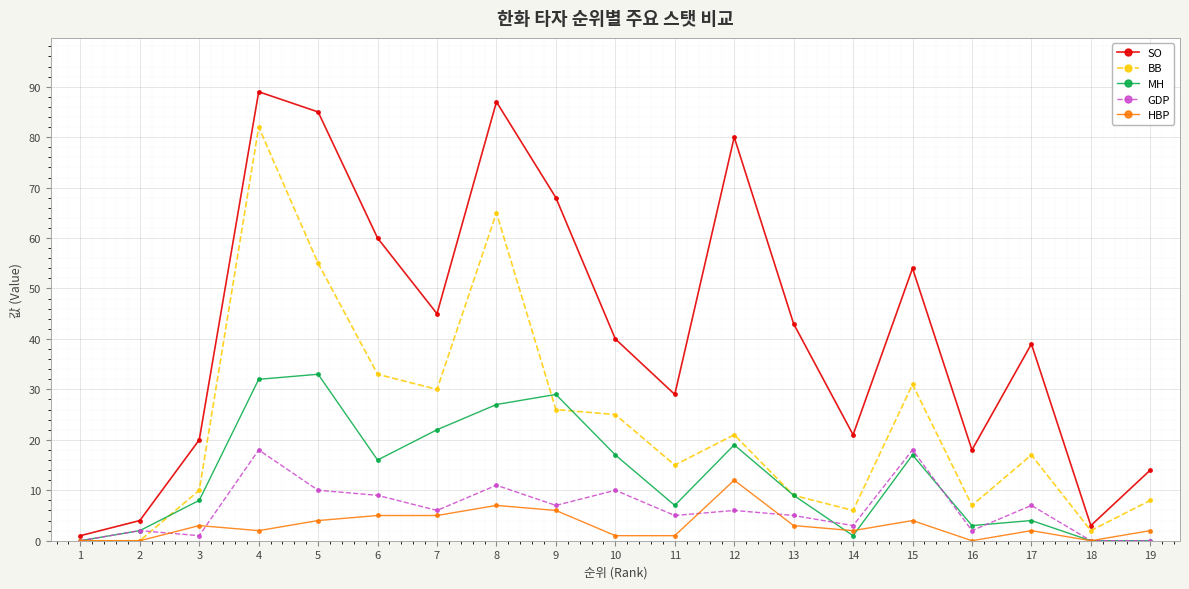

True or false: SO and BB cross at least once.

False